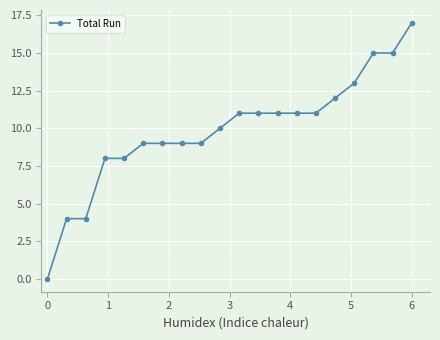

What is the value of the 2nd point from the left?

4